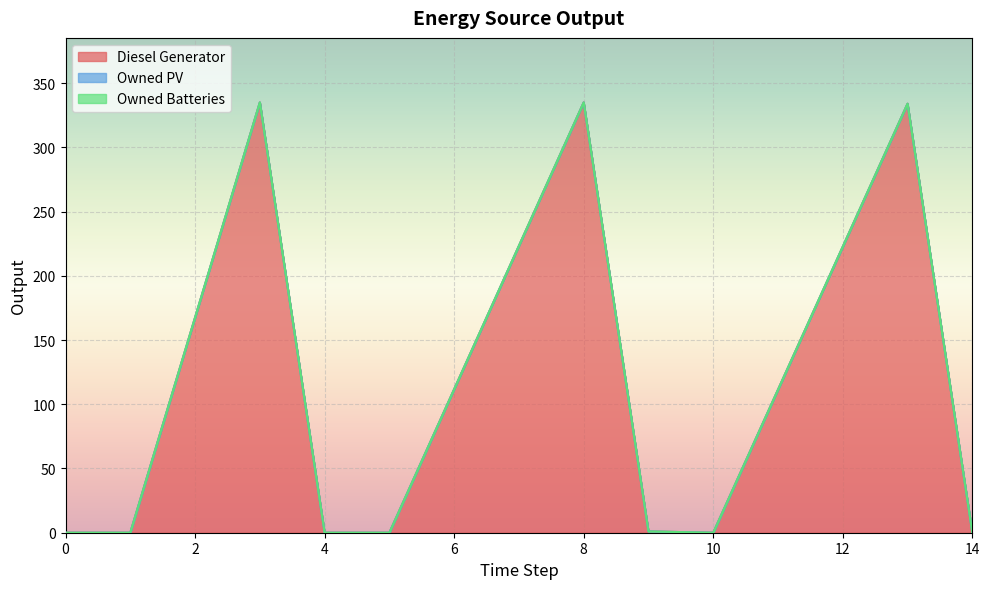

How many positive values does the Diesel Generator series have?

4